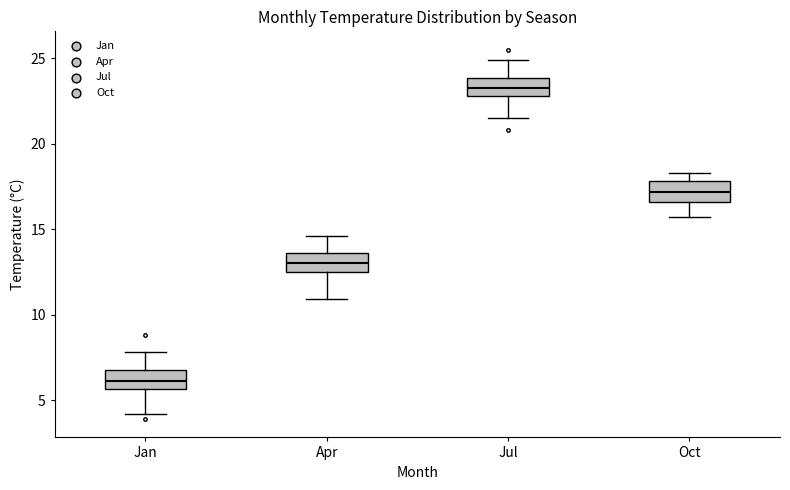

Which box's median line is the highest?

Jul